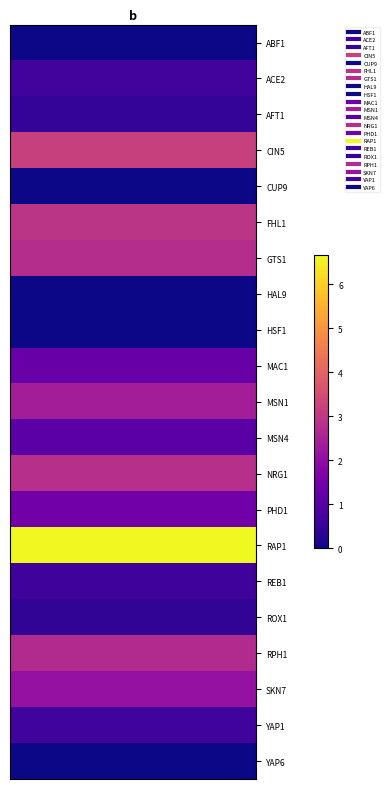

Reading left to right, extract all data points from this chart.

ABF1: 0.0	0.0	0.0	0.0	0.0	0.0	0.0	0.0	0.0	0.0	0.0	0.0	0.0	0.0	0.0	0.0	0.0	0.0	0.0	0.0
ACE2: 0.7	0.7	0.7	0.7	0.7	0.7	0.7	0.7	0.7	0.7	0.7	0.7	0.7	0.7	0.7	0.7	0.7	0.7	0.7	0.7
AFT1: 0.5	0.5	0.5	0.5	0.5	0.5	0.5	0.5	0.5	0.5	0.5	0.5	0.5	0.5	0.5	0.5	0.5	0.5	0.5	0.5
CIN5: 3.2	3.2	3.2	3.2	3.2	3.2	3.2	3.2	3.2	3.2	3.2	3.2	3.2	3.2	3.2	3.2	3.2	3.2	3.2	3.2
CUP9: 0.0	0.0	0.0	0.0	0.0	0.0	0.0	0.0	0.0	0.0	0.0	0.0	0.0	0.0	0.0	0.0	0.0	0.0	0.0	0.0
FHL1: 2.9	2.9	2.9	2.9	2.9	2.9	2.9	2.9	2.9	2.9	2.9	2.9	2.9	2.9	2.9	2.9	2.9	2.9	2.9	2.9
GTS1: 2.7	2.7	2.7	2.7	2.7	2.7	2.7	2.7	2.7	2.7	2.7	2.7	2.7	2.7	2.7	2.7	2.7	2.7	2.7	2.7
HAL9: 0.0	0.0	0.0	0.0	0.0	0.0	0.0	0.0	0.0	0.0	0.0	0.0	0.0	0.0	0.0	0.0	0.0	0.0	0.0	0.0
HSF1: 0.0	0.0	0.0	0.0	0.0	0.0	0.0	0.0	0.0	0.0	0.0	0.0	0.0	0.0	0.0	0.0	0.0	0.0	0.0	0.0
MAC1: 1.3	1.3	1.3	1.3	1.3	1.3	1.3	1.3	1.3	1.3	1.3	1.3	1.3	1.3	1.3	1.3	1.3	1.3	1.3	1.3
MSN1: 2.4	2.4	2.4	2.4	2.4	2.4	2.4	2.4	2.4	2.4	2.4	2.4	2.4	2.4	2.4	2.4	2.4	2.4	2.4	2.4
MSN4: 1.1	1.1	1.1	1.1	1.1	1.1	1.1	1.1	1.1	1.1	1.1	1.1	1.1	1.1	1.1	1.1	1.1	1.1	1.1	1.1
NRG1: 2.8	2.8	2.8	2.8	2.8	2.8	2.8	2.8	2.8	2.8	2.8	2.8	2.8	2.8	2.8	2.8	2.8	2.8	2.8	2.8
PHD1: 1.5	1.5	1.5	1.5	1.5	1.5	1.5	1.5	1.5	1.5	1.5	1.5	1.5	1.5	1.5	1.5	1.5	1.5	1.5	1.5
RAP1: 6.7	6.7	6.7	6.7	6.7	6.7	6.7	6.7	6.7	6.7	6.7	6.7	6.7	6.7	6.7	6.7	6.7	6.7	6.7	6.7
REB1: 0.6	0.6	0.6	0.6	0.6	0.6	0.6	0.6	0.6	0.6	0.6	0.6	0.6	0.6	0.6	0.6	0.6	0.6	0.6	0.6
ROX1: 0.4	0.4	0.4	0.4	0.4	0.4	0.4	0.4	0.4	0.4	0.4	0.4	0.4	0.4	0.4	0.4	0.4	0.4	0.4	0.4
RPH1: 2.7	2.7	2.7	2.7	2.7	2.7	2.7	2.7	2.7	2.7	2.7	2.7	2.7	2.7	2.7	2.7	2.7	2.7	2.7	2.7
SKN7: 2.1	2.1	2.1	2.1	2.1	2.1	2.1	2.1	2.1	2.1	2.1	2.1	2.1	2.1	2.1	2.1	2.1	2.1	2.1	2.1
YAP1: 0.7	0.7	0.7	0.7	0.7	0.7	0.7	0.7	0.7	0.7	0.7	0.7	0.7	0.7	0.7	0.7	0.7	0.7	0.7	0.7
YAP6: 0.0	0.0	0.0	0.0	0.0	0.0	0.0	0.0	0.0	0.0	0.0	0.0	0.0	0.0	0.0	0.0	0.0	0.0	0.0	0.0